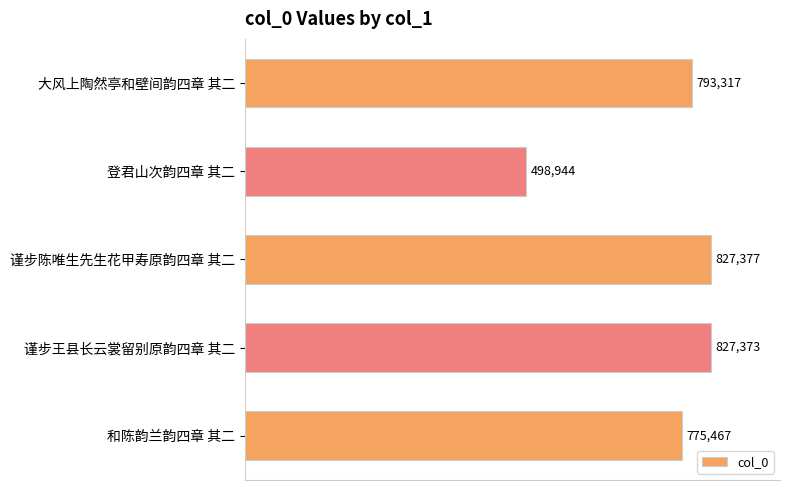

True or false: the data shows 827373 at 谨步王县长云裳留别原韵四章 其二.

True